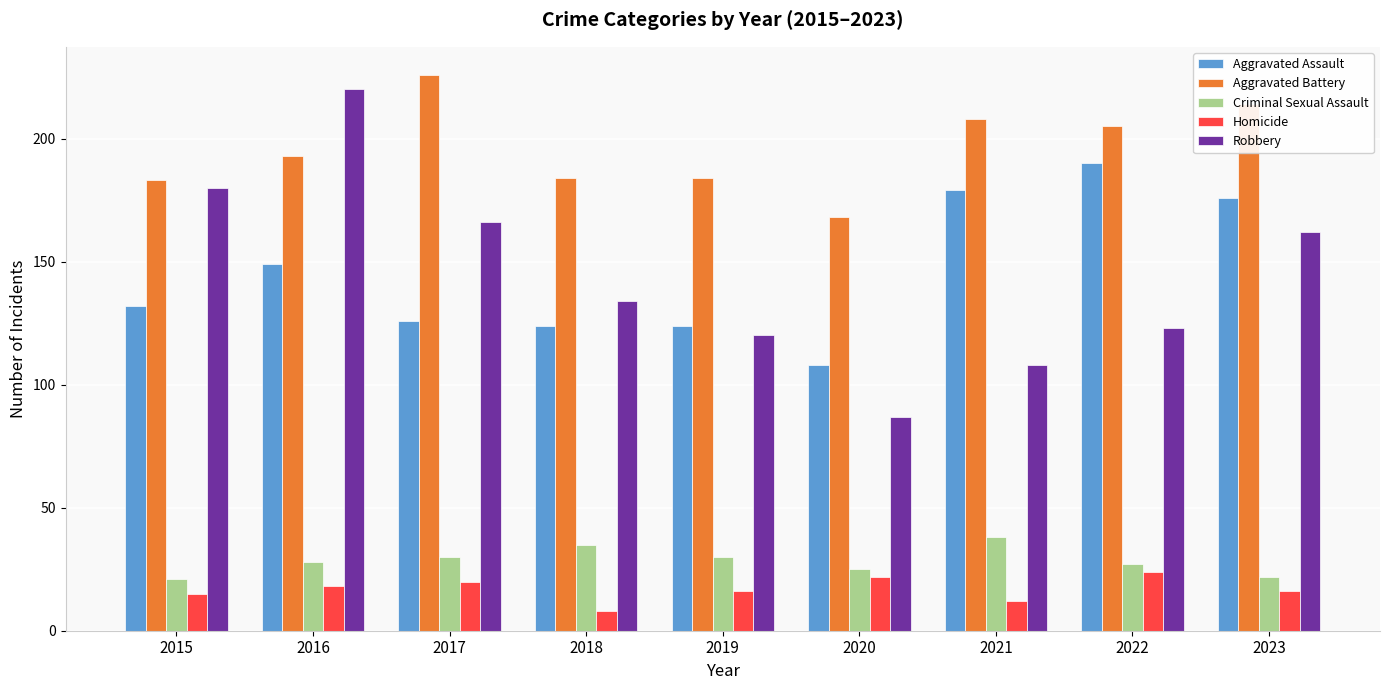

At which label is Aggravated Assault closest to 149?

2016